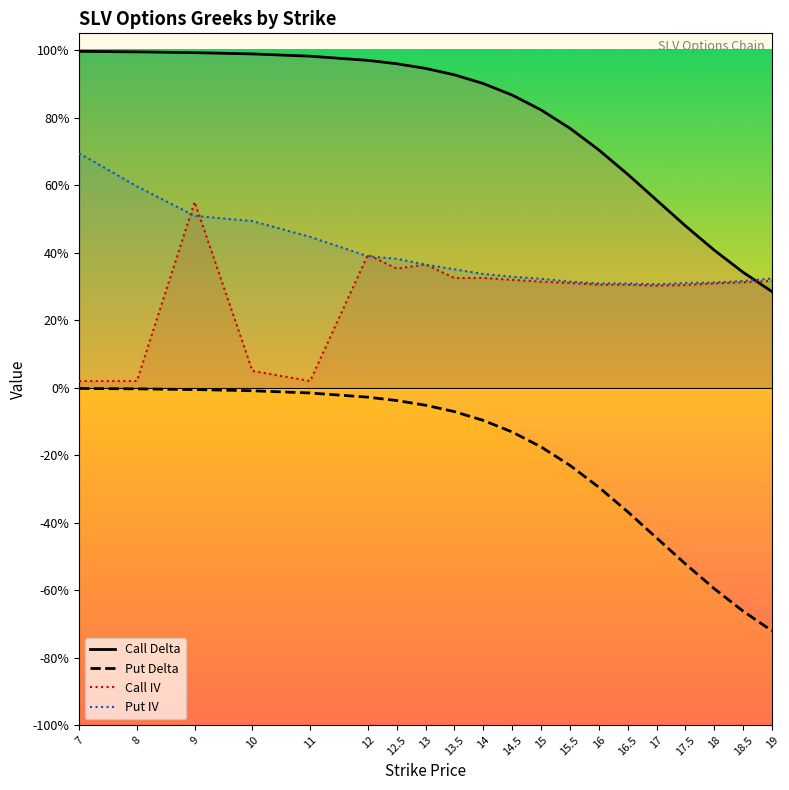

What is the value of the Call Delta point at the 19th from the left?

0.3